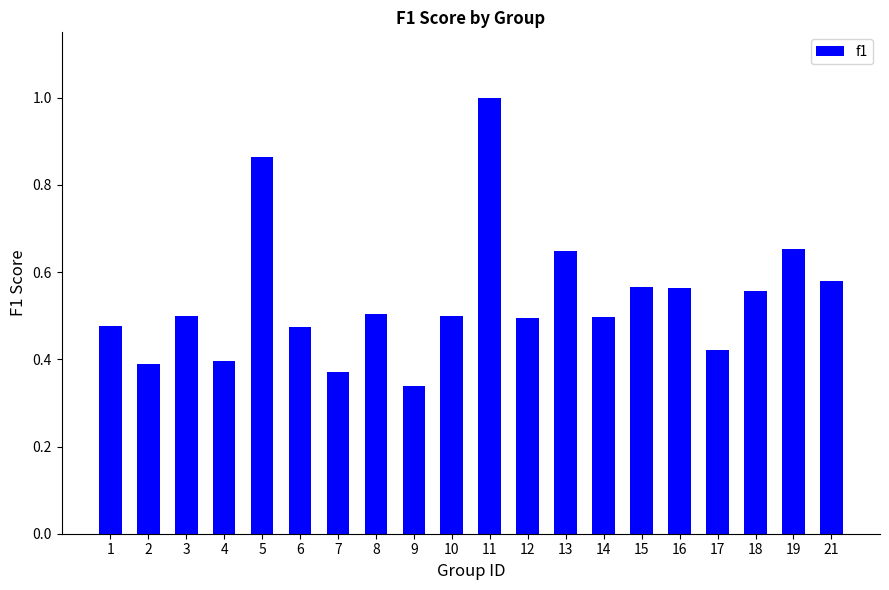

Where is the data nearest to the value 0?

9